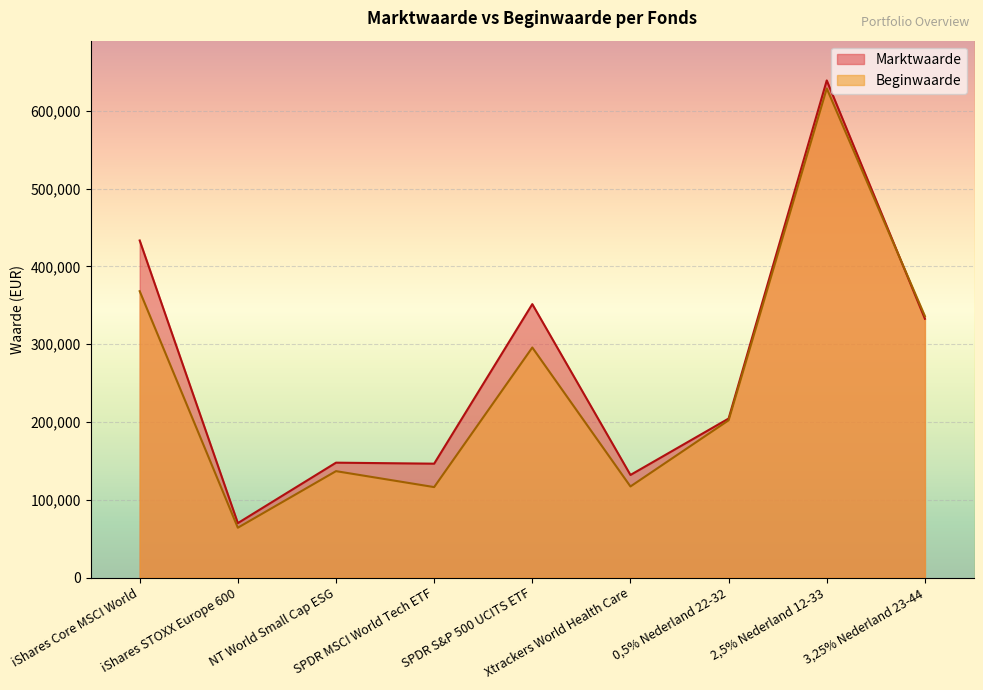

What position from the left is 3,25% Nederland 23-44?

9